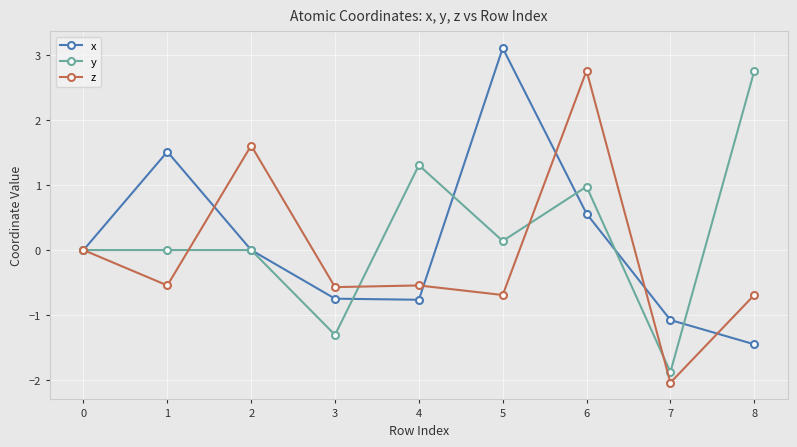

The value of x at 2 is 0.0. True or false?

True